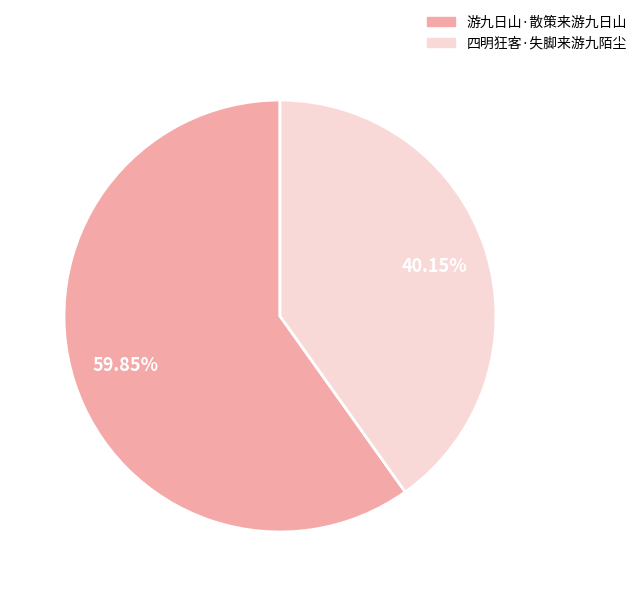

Which slice is the largest?

游九日山·散策来游九日山